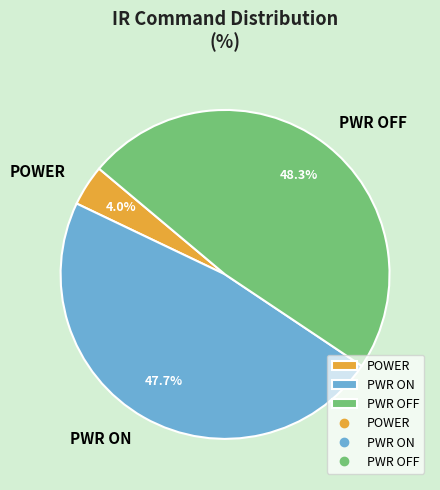

Does POWER represent more than half of the total?

No